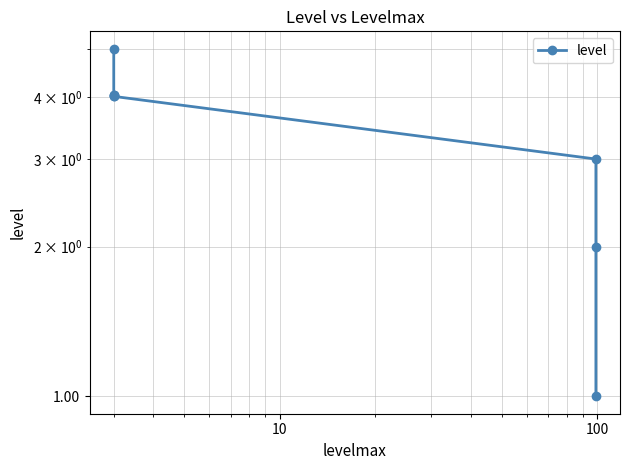

Does the chart have visible grid lines?

Yes